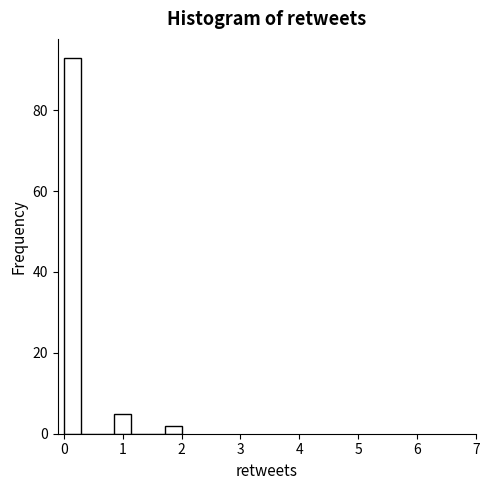

Read against the x-axis, roughly where is the centre of the tallest bar?

0.1